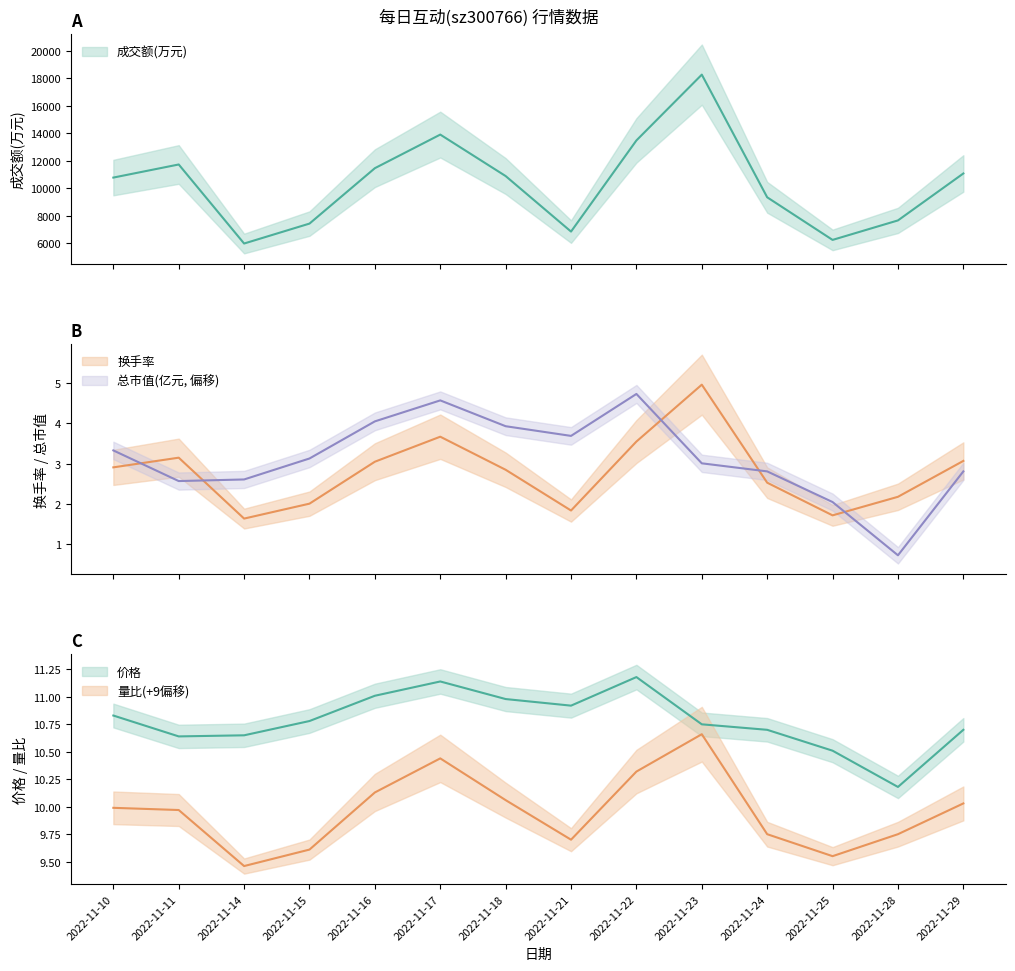

The value of 成交额(万元) at 2022-11-10 is 14247.8. True or false?

False